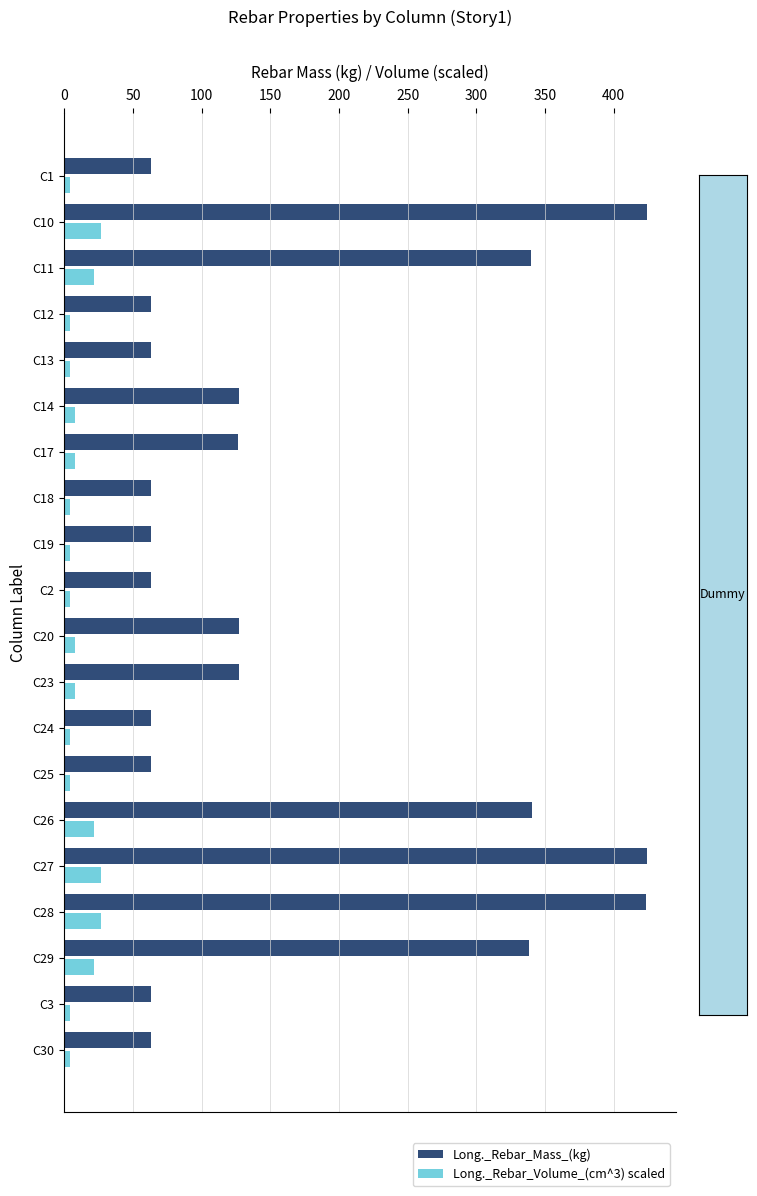

How many values in the Long._Rebar_Volume_(cm^3) scaled series are below 8?

10